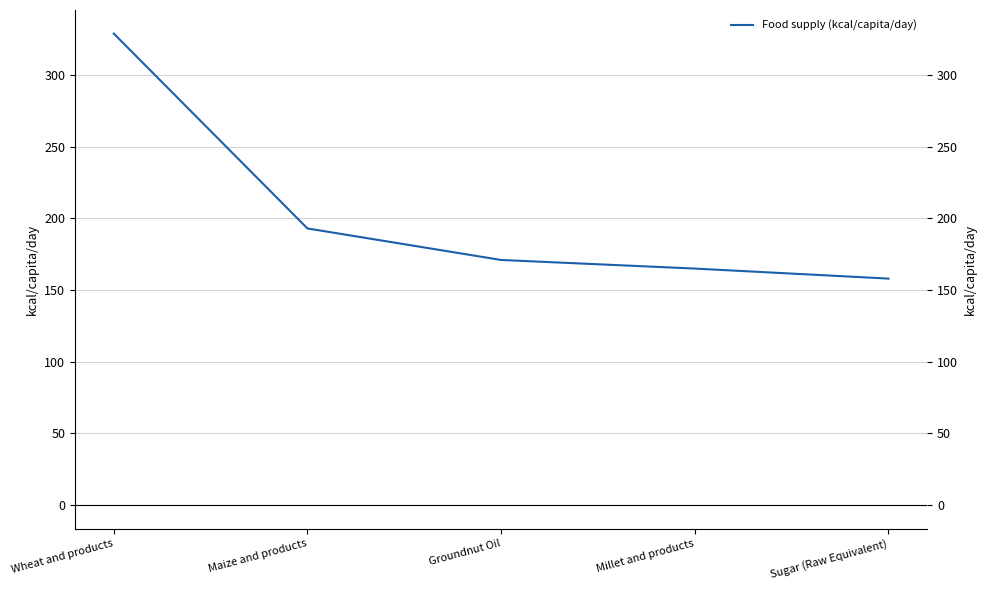

List the labels in order of value, smallest first.

Sugar (Raw Equivalent), Millet and products, Groundnut Oil, Maize and products, Wheat and products